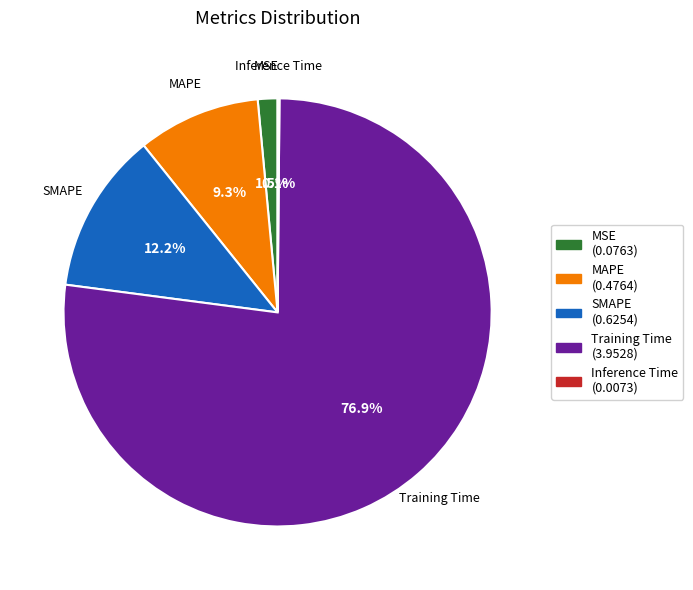

To the nearest percent, what is the average slice percentage?

20%